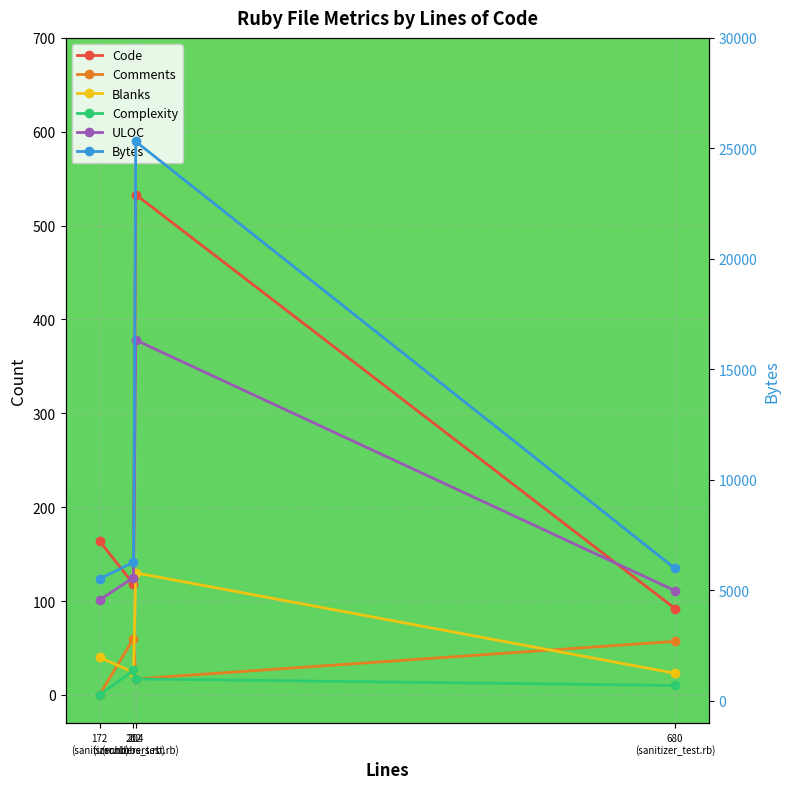

What is the difference between the Complexity values at 202
(scrubbers.rb) and 172
(sanitizer.rb)?

26